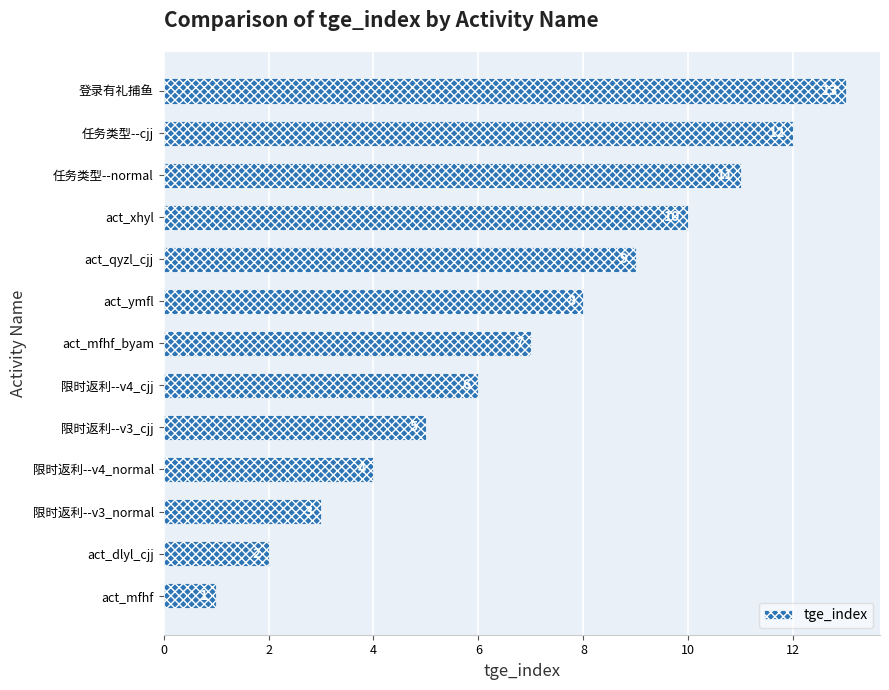

What is the sum of the values at act_qyzl_cjj and act_mfhf?

10